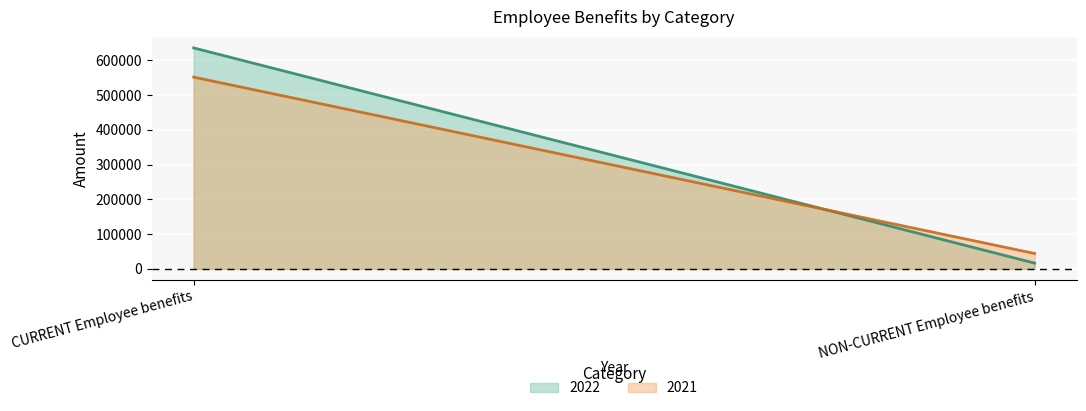

Rank the categories by 2021 value from lowest to highest.

NON-CURRENT Employee benefits, CURRENT Employee benefits